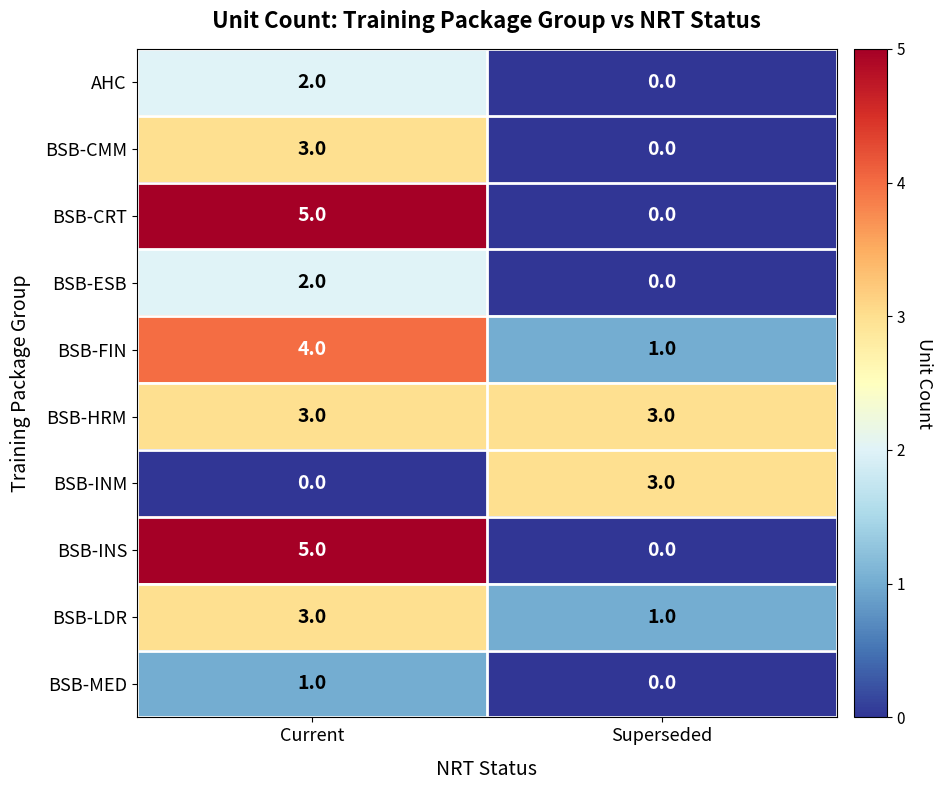

True or false: BSB-CMM has a value of 3 at Current.

True